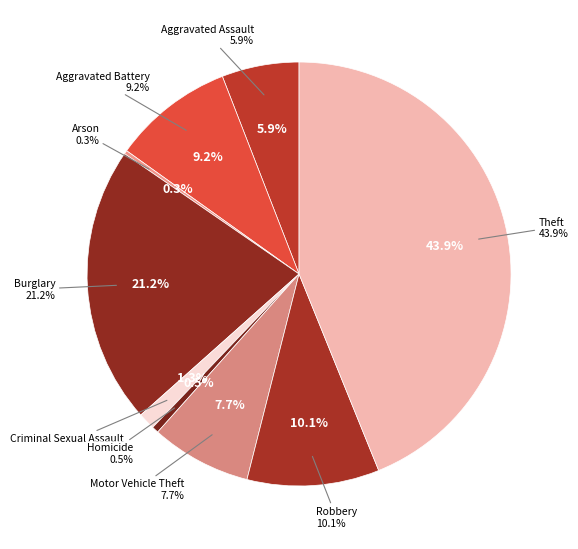

Does Robbery represent more than half of the total?

No